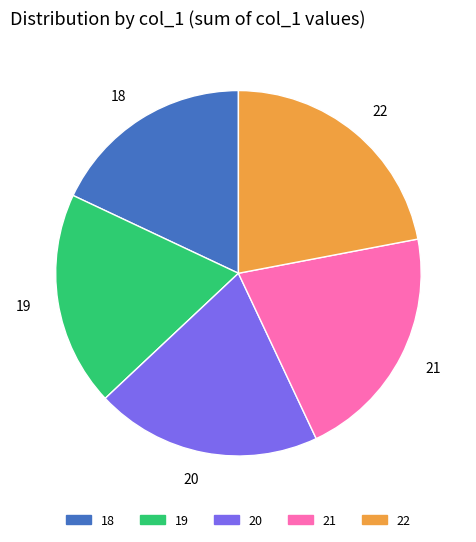

Which category has the biggest portion of the pie?

22